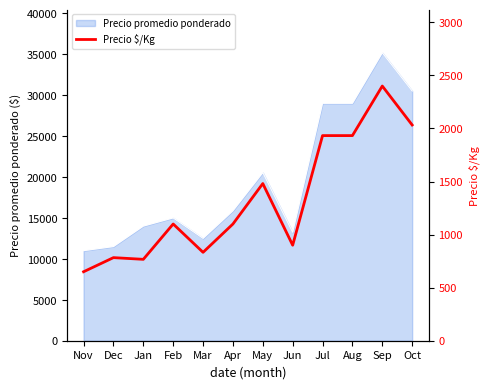

What is the label of the 12th point from the right?

Nov